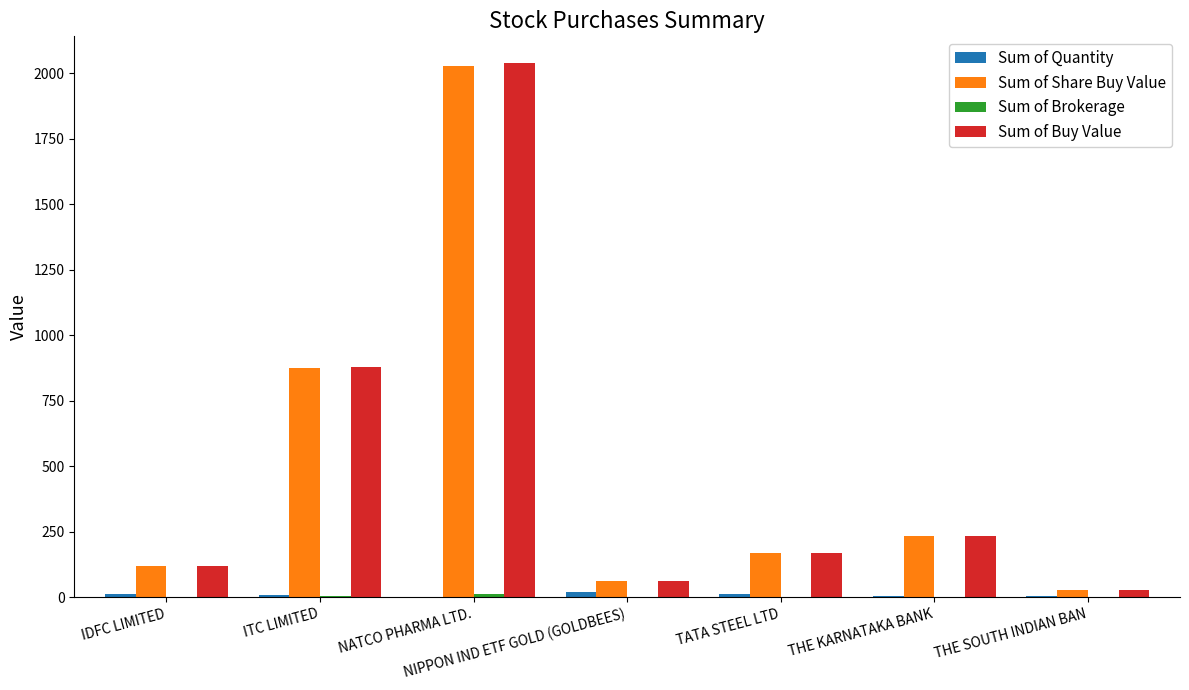

Are the bars horizontal?

No